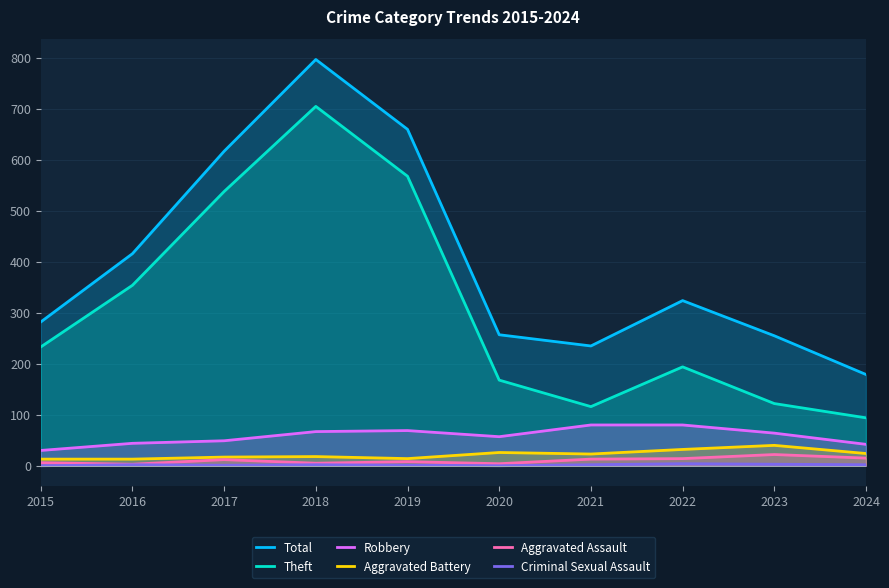

What is the spread (max minus min) of values at 2022?

320